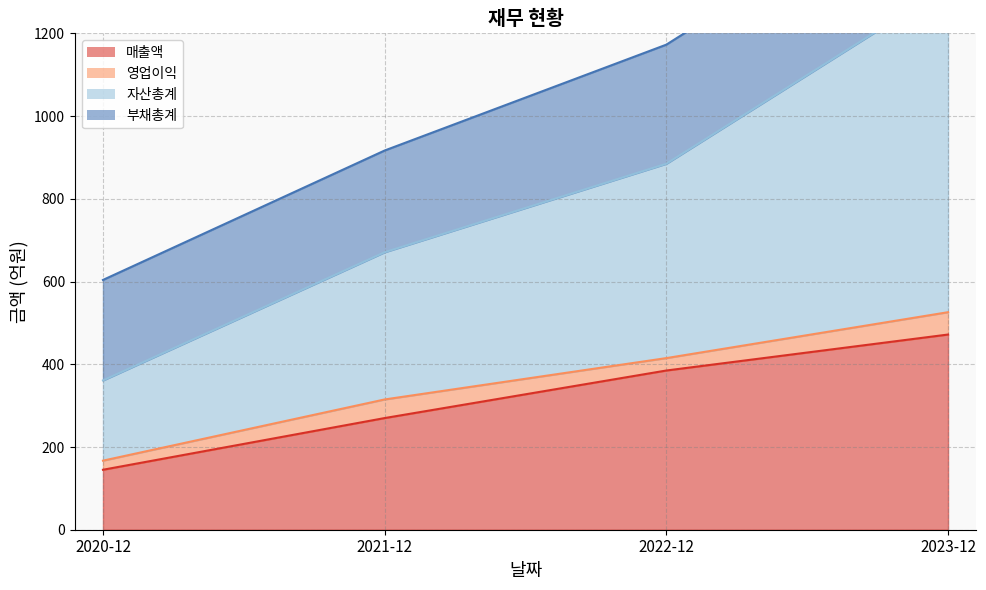

At which category is the sum across all series the highest?

2023-12